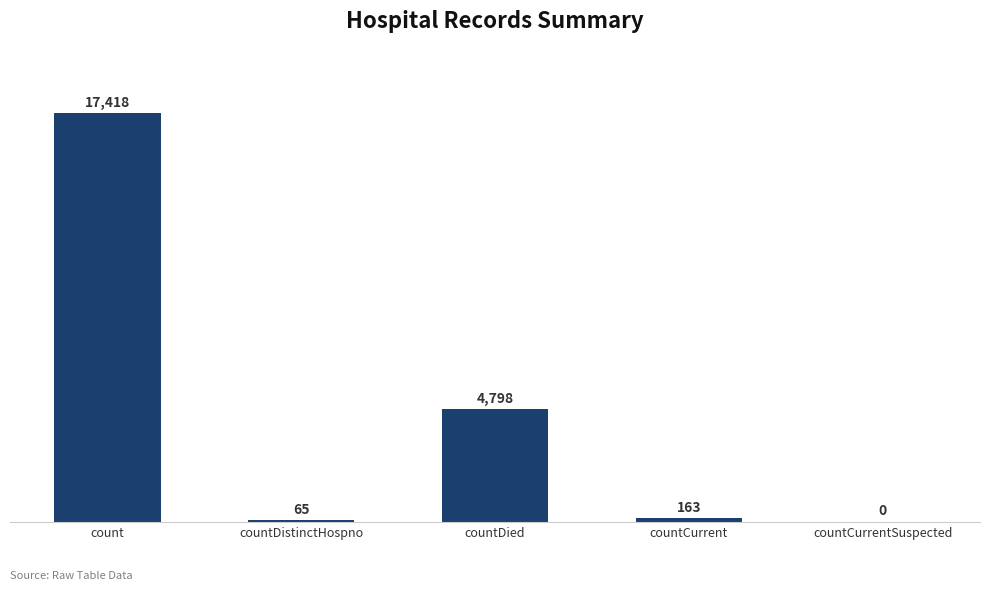

What is the sum of the values at countDied and countDistinctHospno?

4863